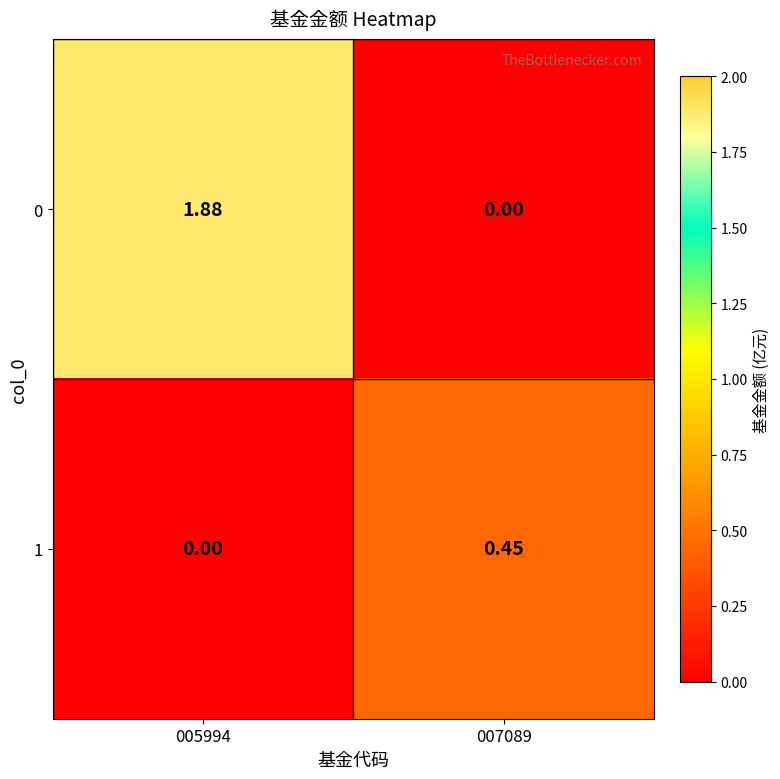

Is the value of 1 at 005994 greater than the value of 0 at 005994?

No